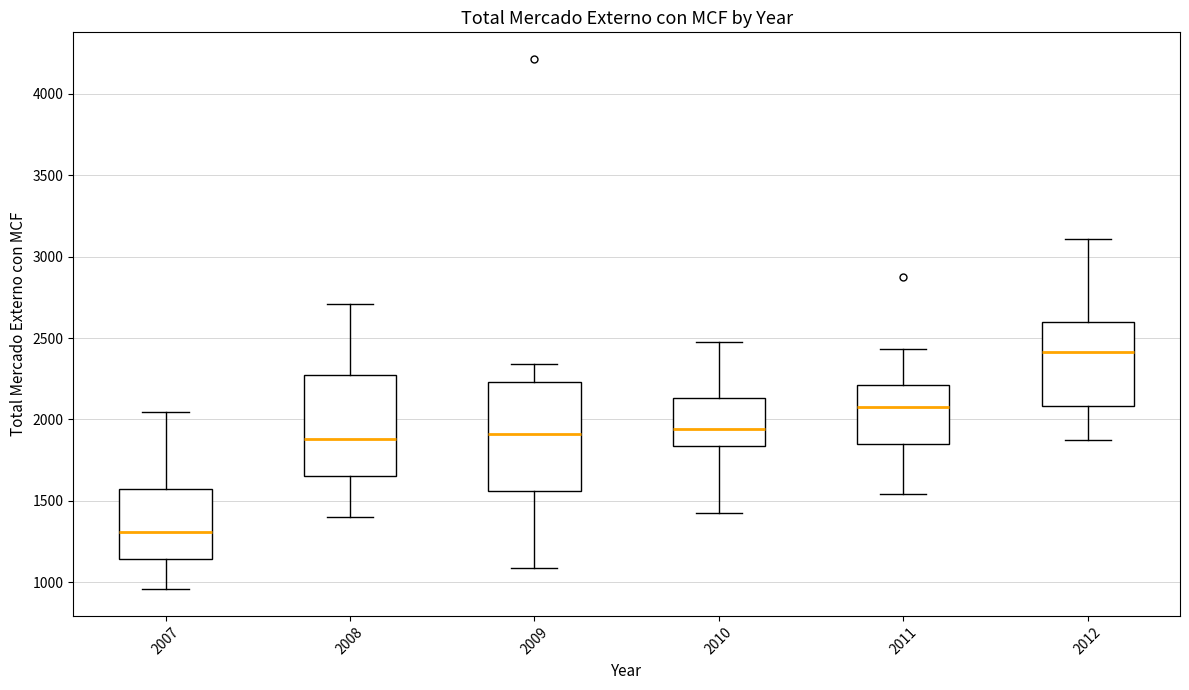

Where does the lower whisker of the box at x = 2011 end on the y-axis? The values are not printed on the chart, so give them approximately, as read against the axis.

1550